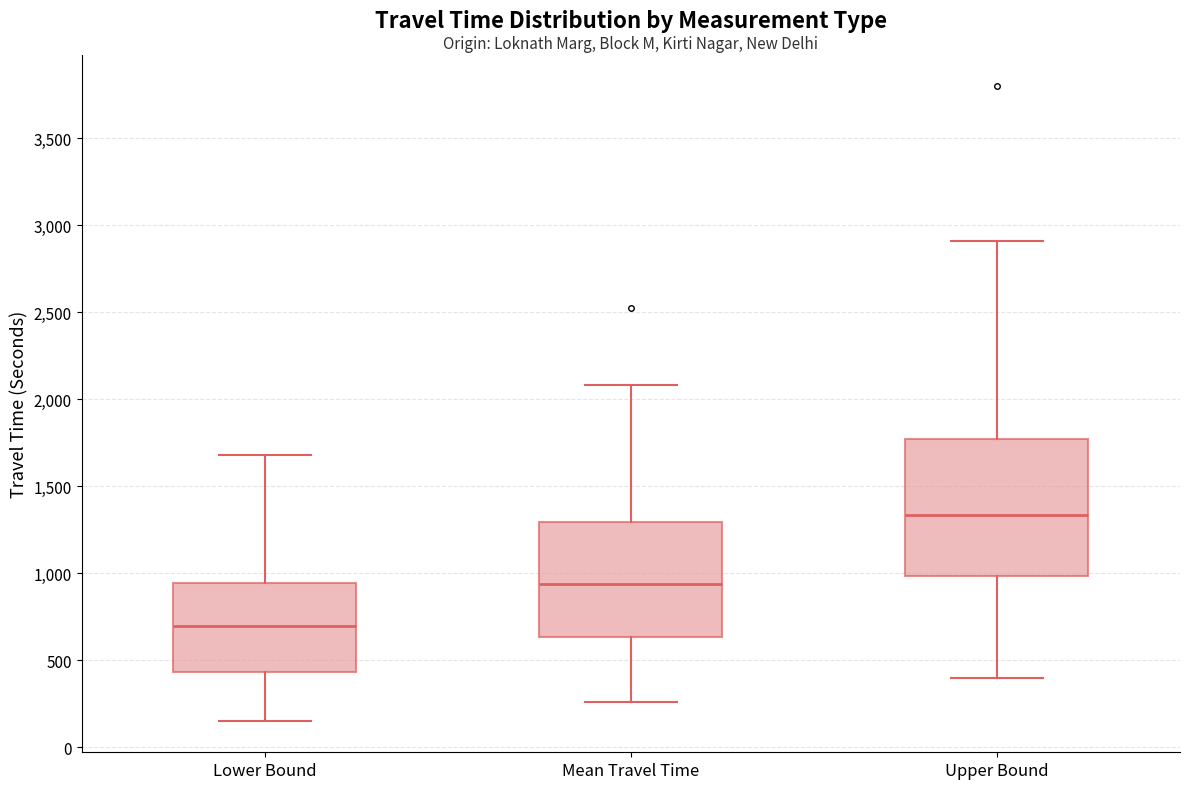

Reading left to right, read every box against the y-axis: the position of its median line, the range the box covers, and the ends of its whiskers. The values are not printed on the chart, so give them approximately, as read against the axis.

Lower Bound: median 700, box 450 to 950, whiskers 150 to 1700
Mean Travel Time: median 950, box 650 to 1300, whiskers 250 to 2100
Upper Bound: median 1350, box 1000 to 1750, whiskers 400 to 2900